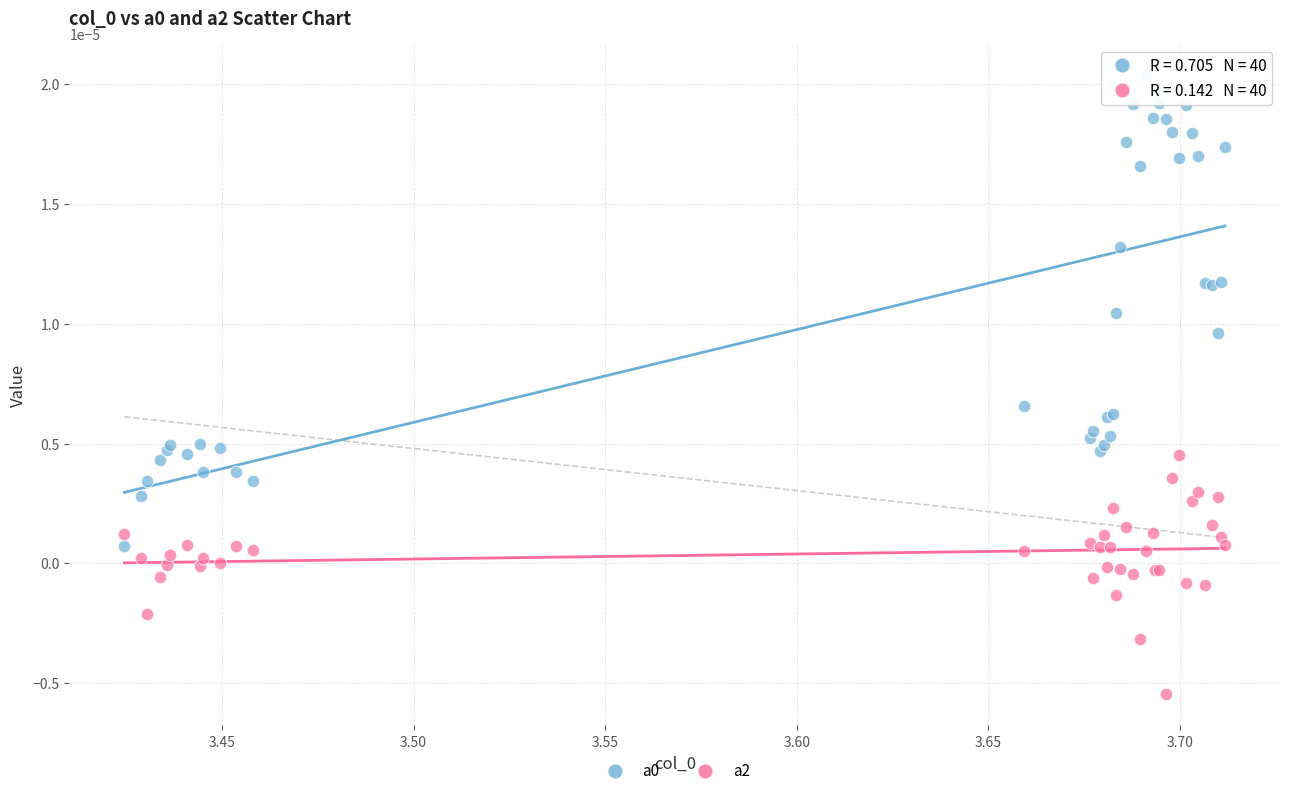

What is the X range (max minus min) for the scatter plot?

0.3